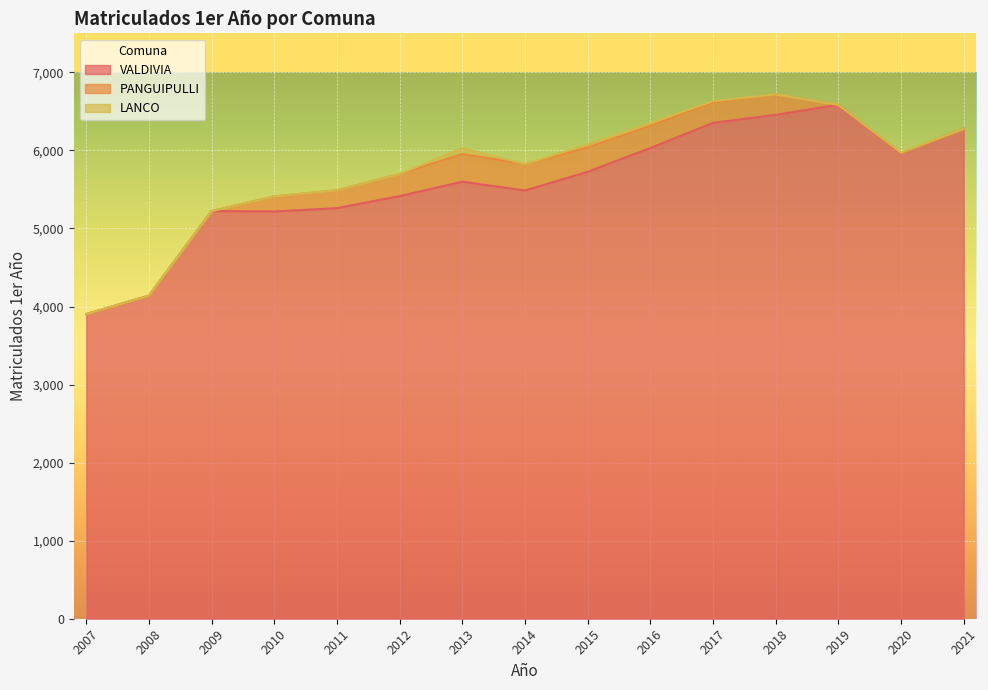

Reading left to right, transcribe all the data shown in this chart.

VALDIVIA: 3903	4139	5223	5218	5260	5415	5599	5486	5726	6031	6353	6456	6584	5966	6278
PANGUIPULLI: 0	0	0	193	229	283	354	339	311	283	260	263	0	0	0
LANCO: 0	0	0	0	0	0	76	0	38	38	18	0	0	7	0